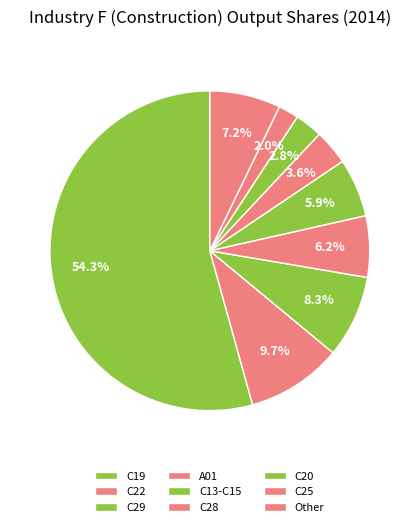

How many segments does this pie chart have?

9